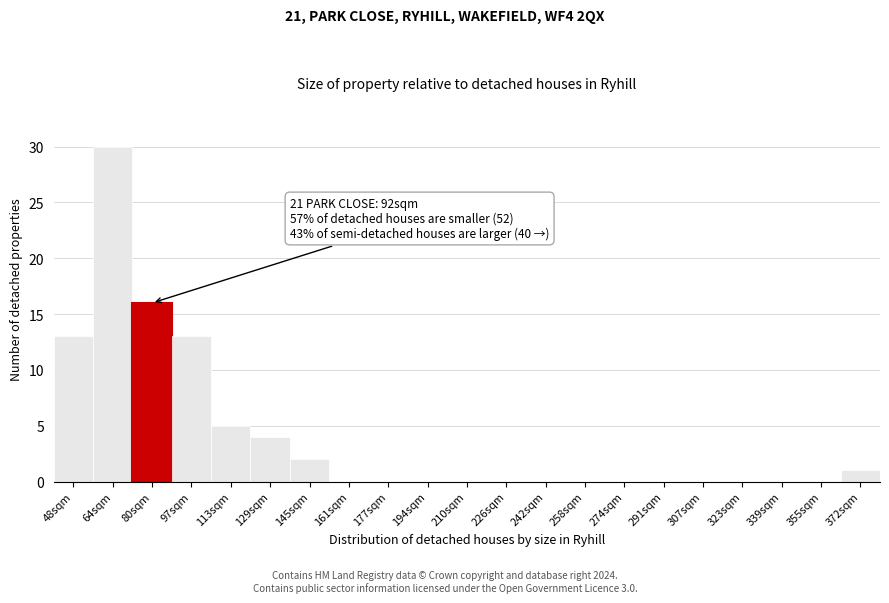

Reading right to left, transcribe all the data shown in this chart.

372sqm=1	355sqm=0	339sqm=0	323sqm=0	307sqm=0	291sqm=0	274sqm=0	258sqm=0	242sqm=0	226sqm=0	210sqm=0	194sqm=0	177sqm=0	161sqm=0	145sqm=2	129sqm=4	113sqm=5	97sqm=13	80sqm=16	64sqm=30	48sqm=13